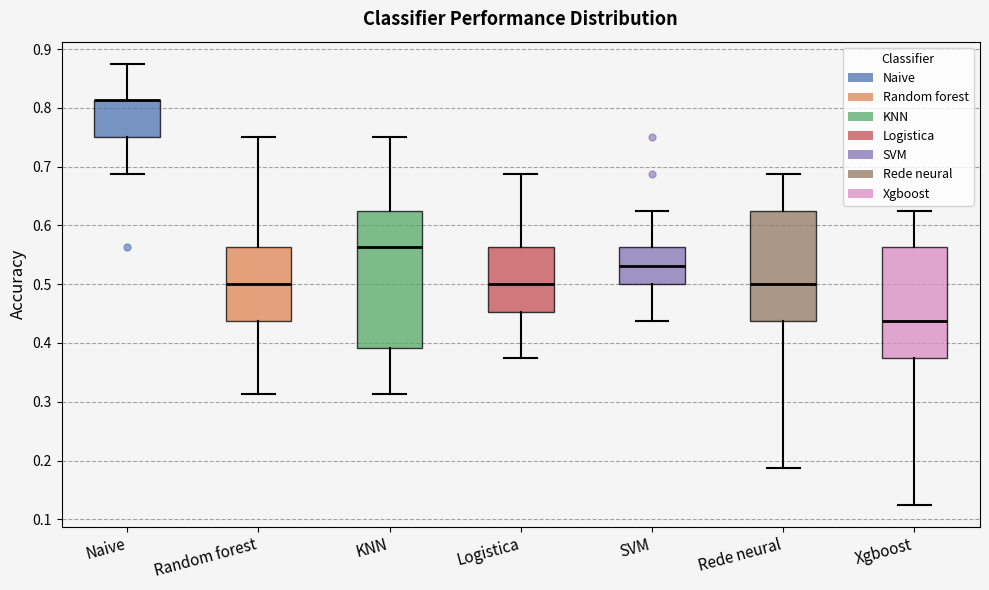

Where is the lower edge of the box for KNN on the y-axis? The values are not printed on the chart, so give them approximately, as read against the axis.

0.39